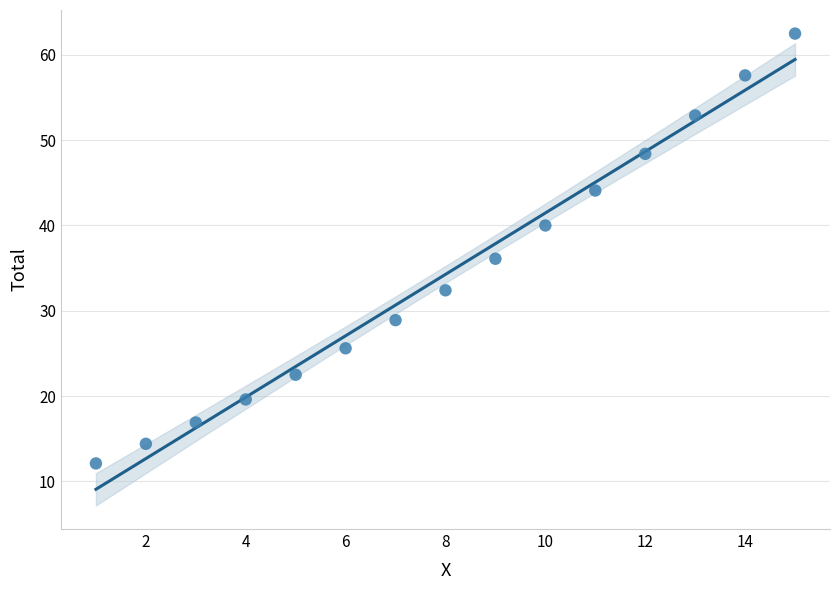

What is the range of X values (max minus min)?

14.0